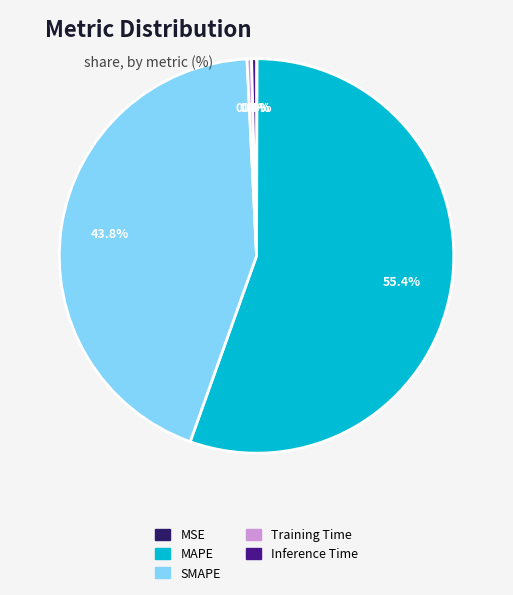

Is it true that MAPE is 65% of the pie?

False